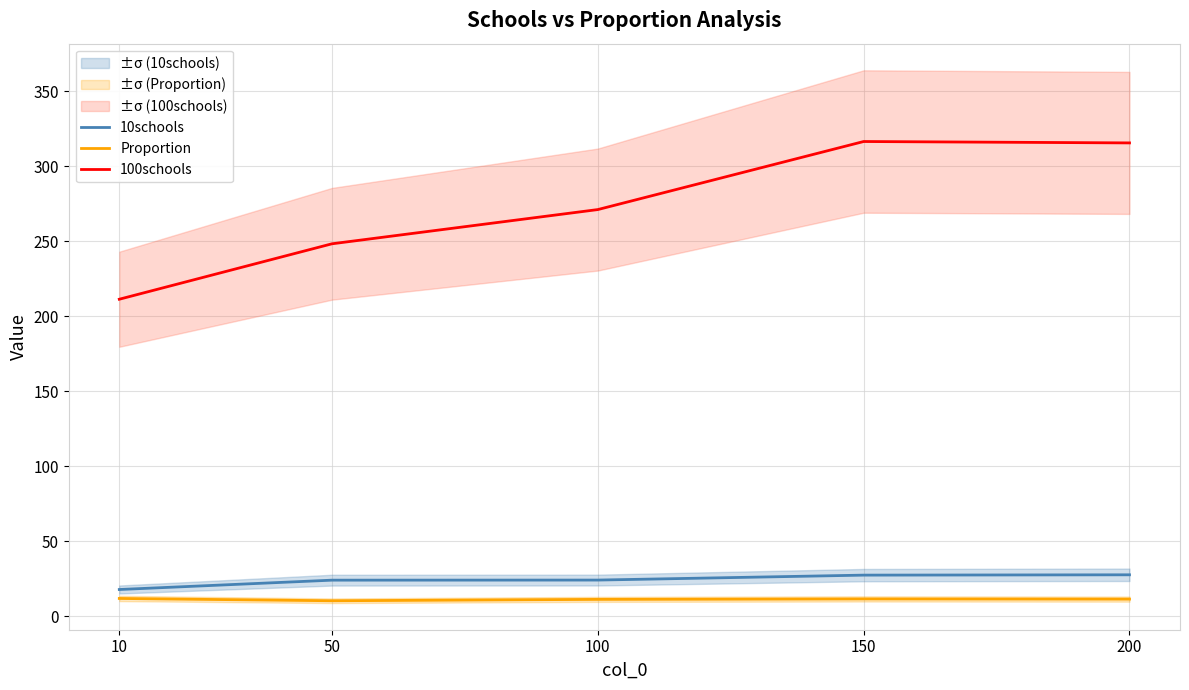

Is it true that 10schools equals 24.1 at 50?

True